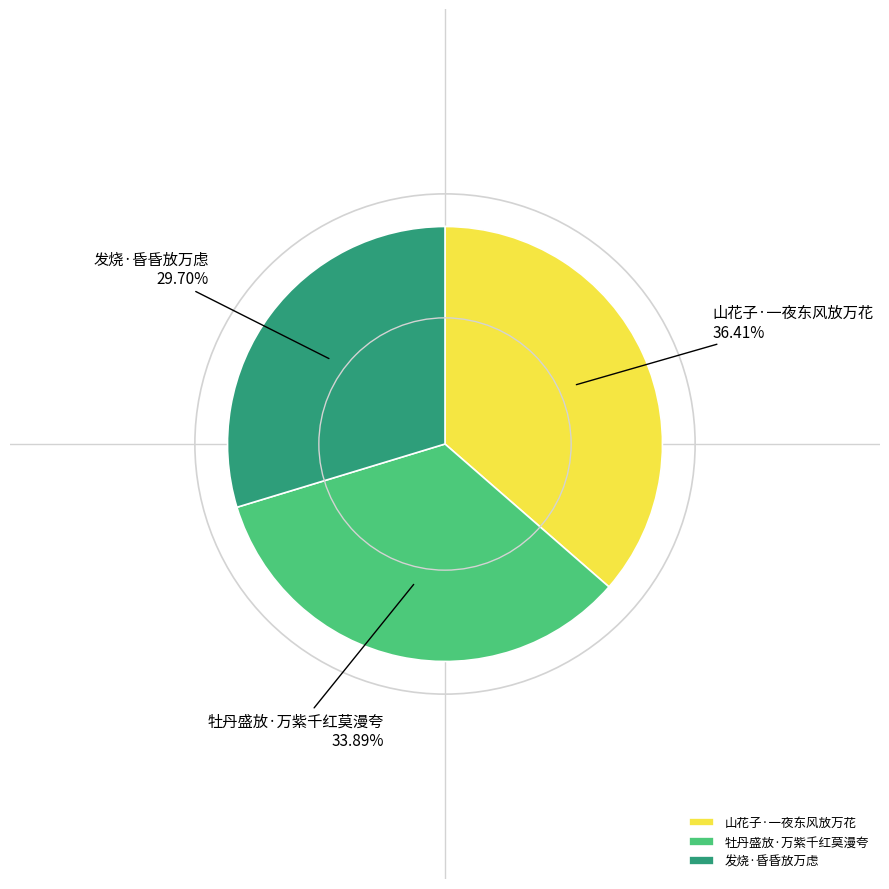

To the nearest percent, what is the difference between the largest and smallest slice percentages?

7%